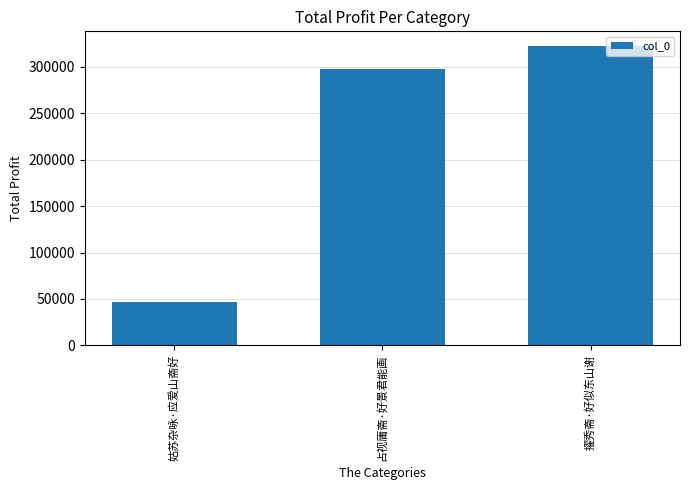

What is the label of the 2nd bar from the left?

占视庸斋·好景君能画